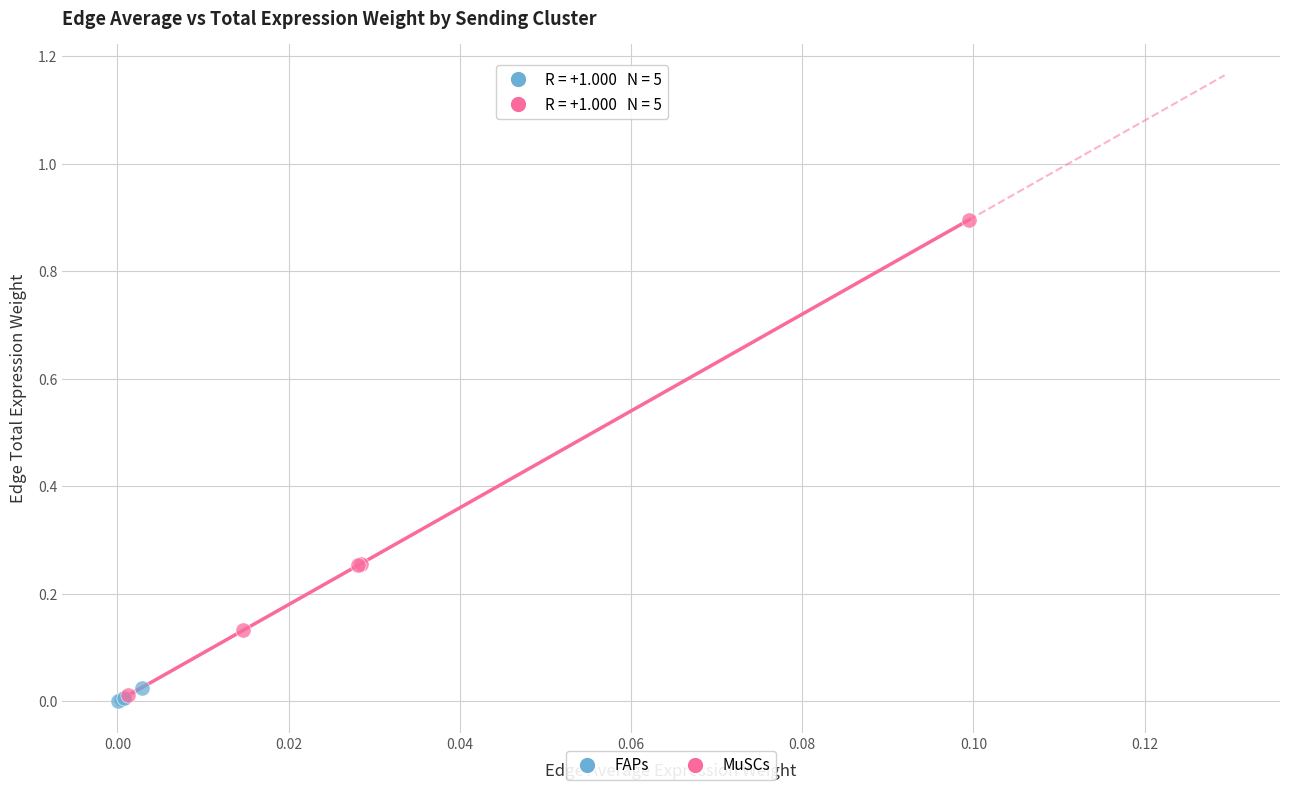

Which series reaches the maximum Y coordinate?

MuSCs